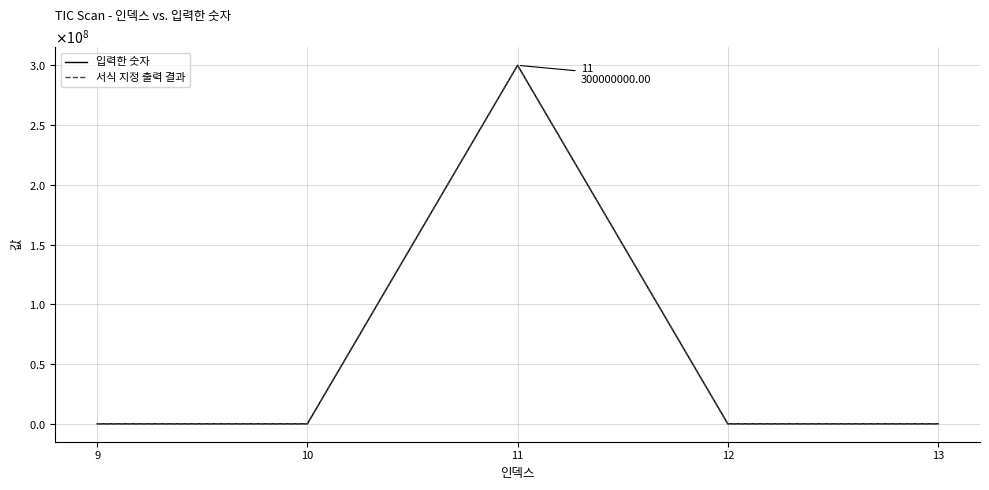

Does the chart have visible grid lines?

Yes